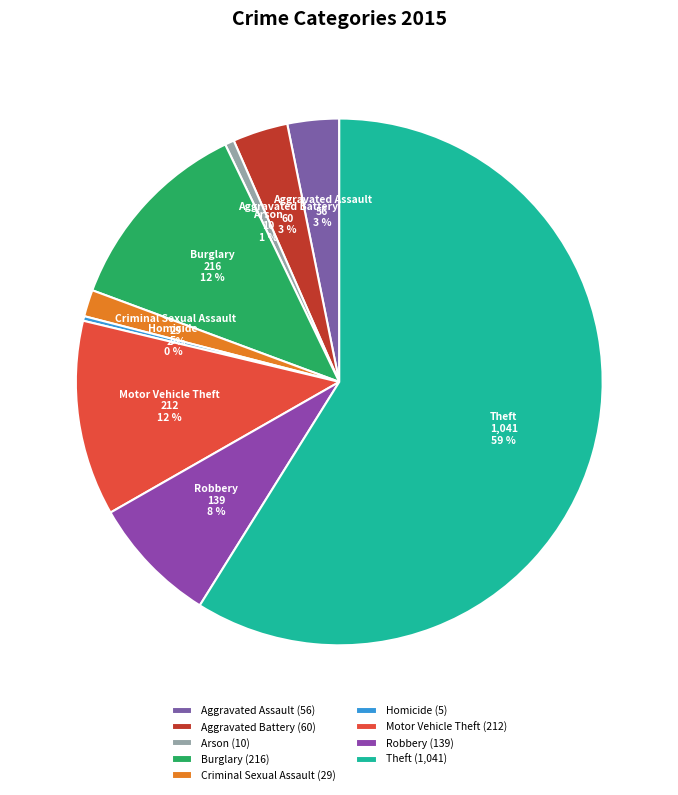

To the nearest percent, what is the combined percentage of Aggravated Battery and Theft?

62%